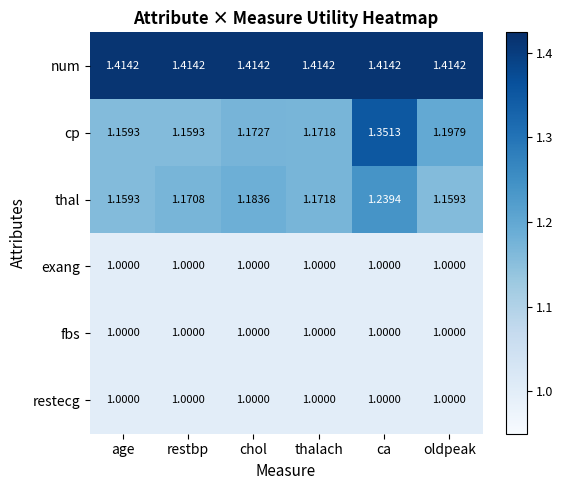

At how many categories does at least one series exceed 1?

6